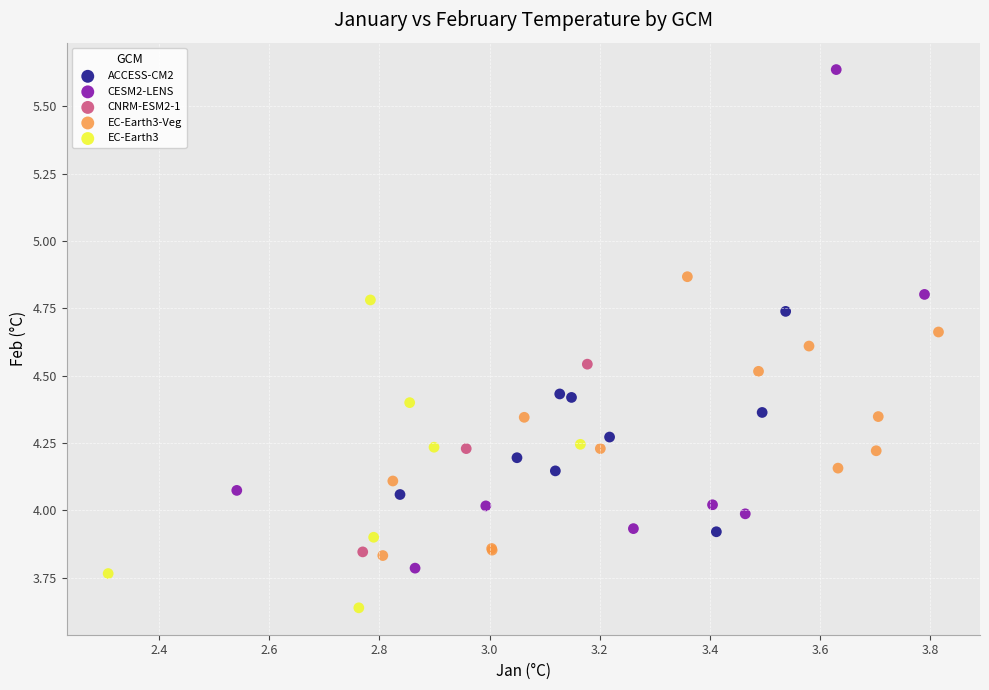

Which series contains the lowest Y value?

EC-Earth3